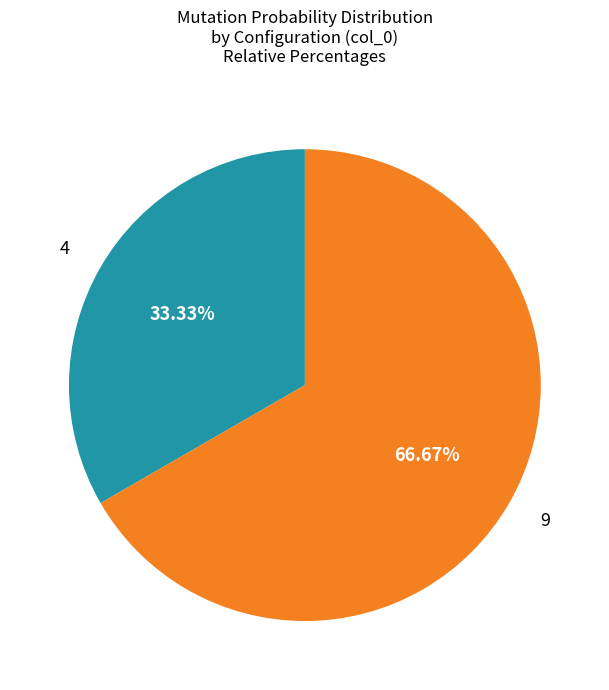

To the nearest percent, what portion does 4 represent?

33%